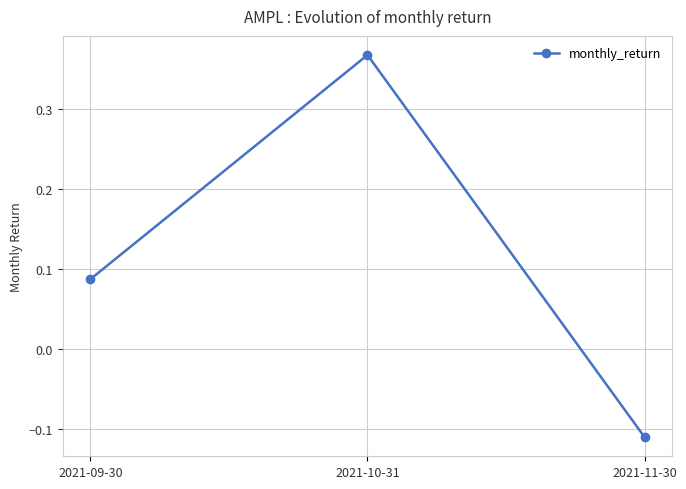

What is the label of the 1st point from the left?

2021-09-30